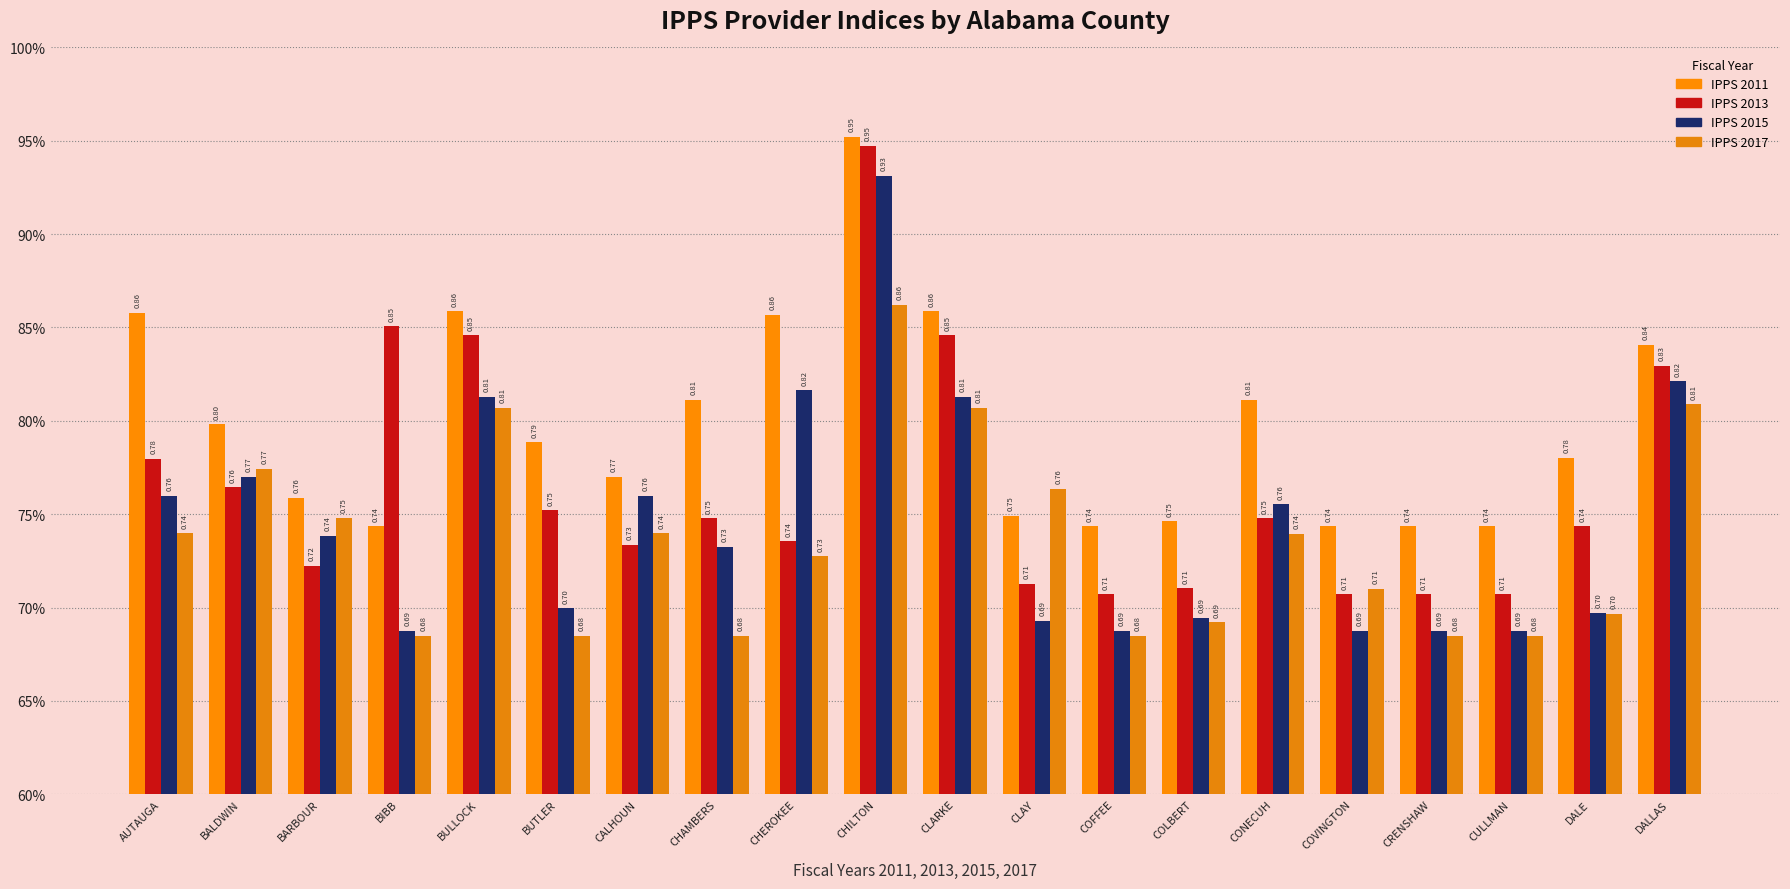

Between COFFEE and CULLMAN, which series saw the biggest shift?

IPPS 2011